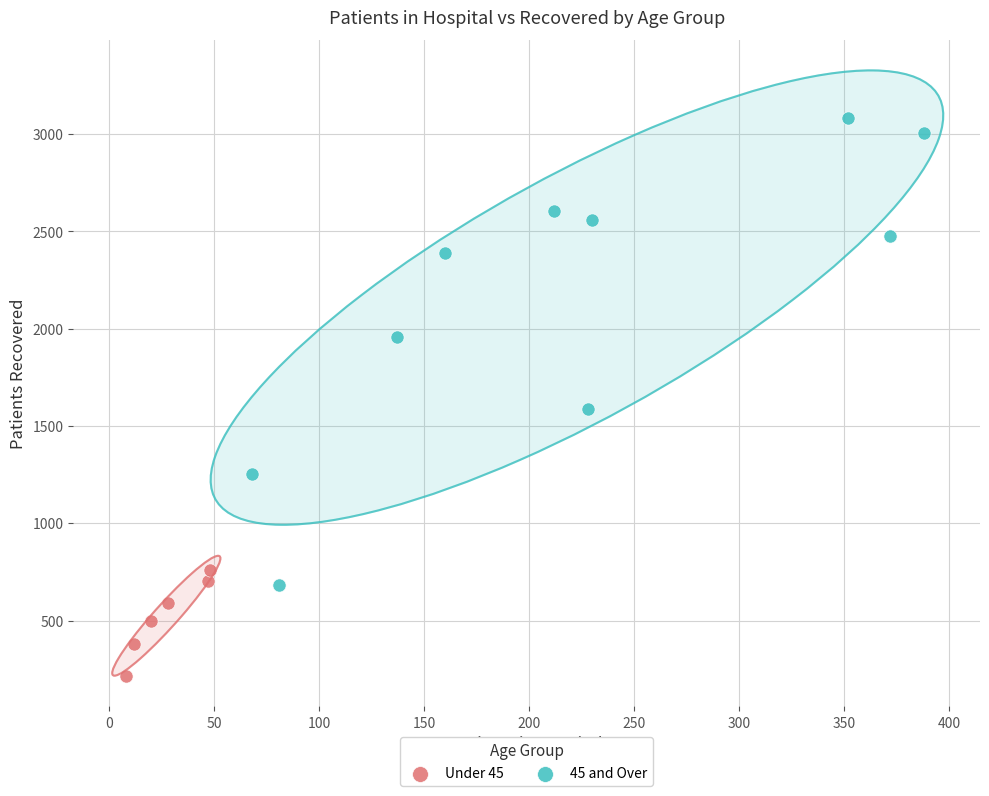

Which series contains the highest Y value?

45 and Over